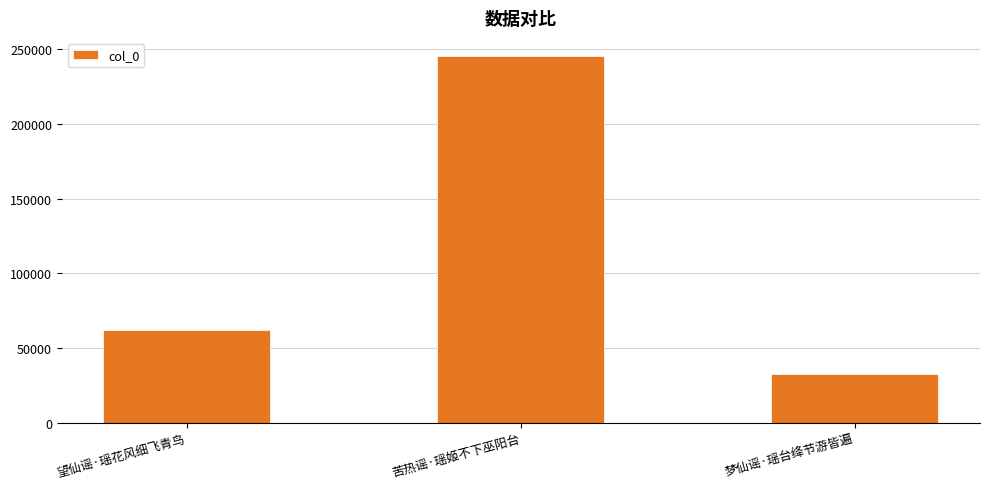

What is the label of the 2nd bar from the left?

苦热谣·瑶姬不下巫阳台